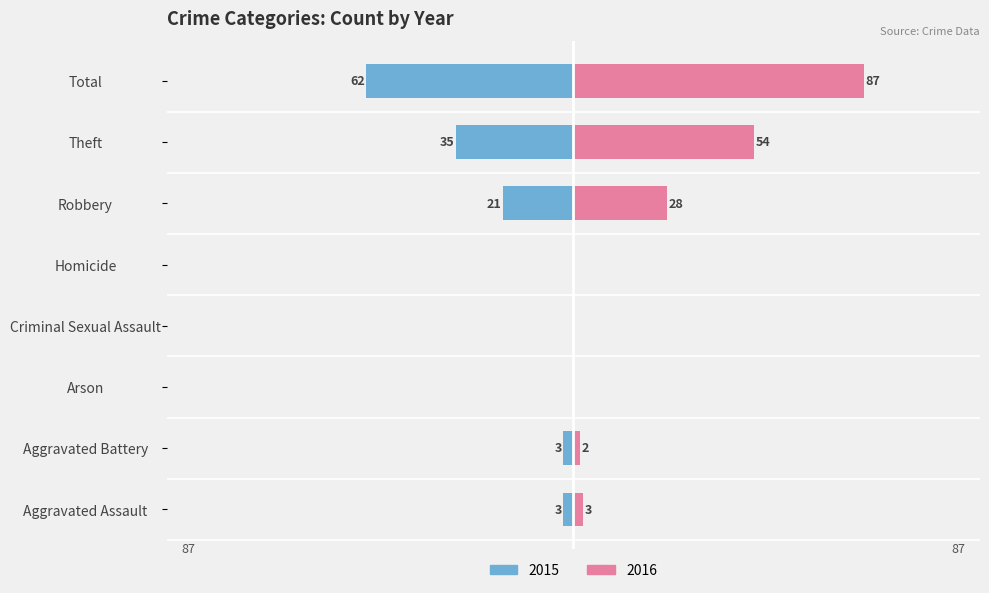

What is the difference between the second highest and second lowest values in the Left (2015) series?

35